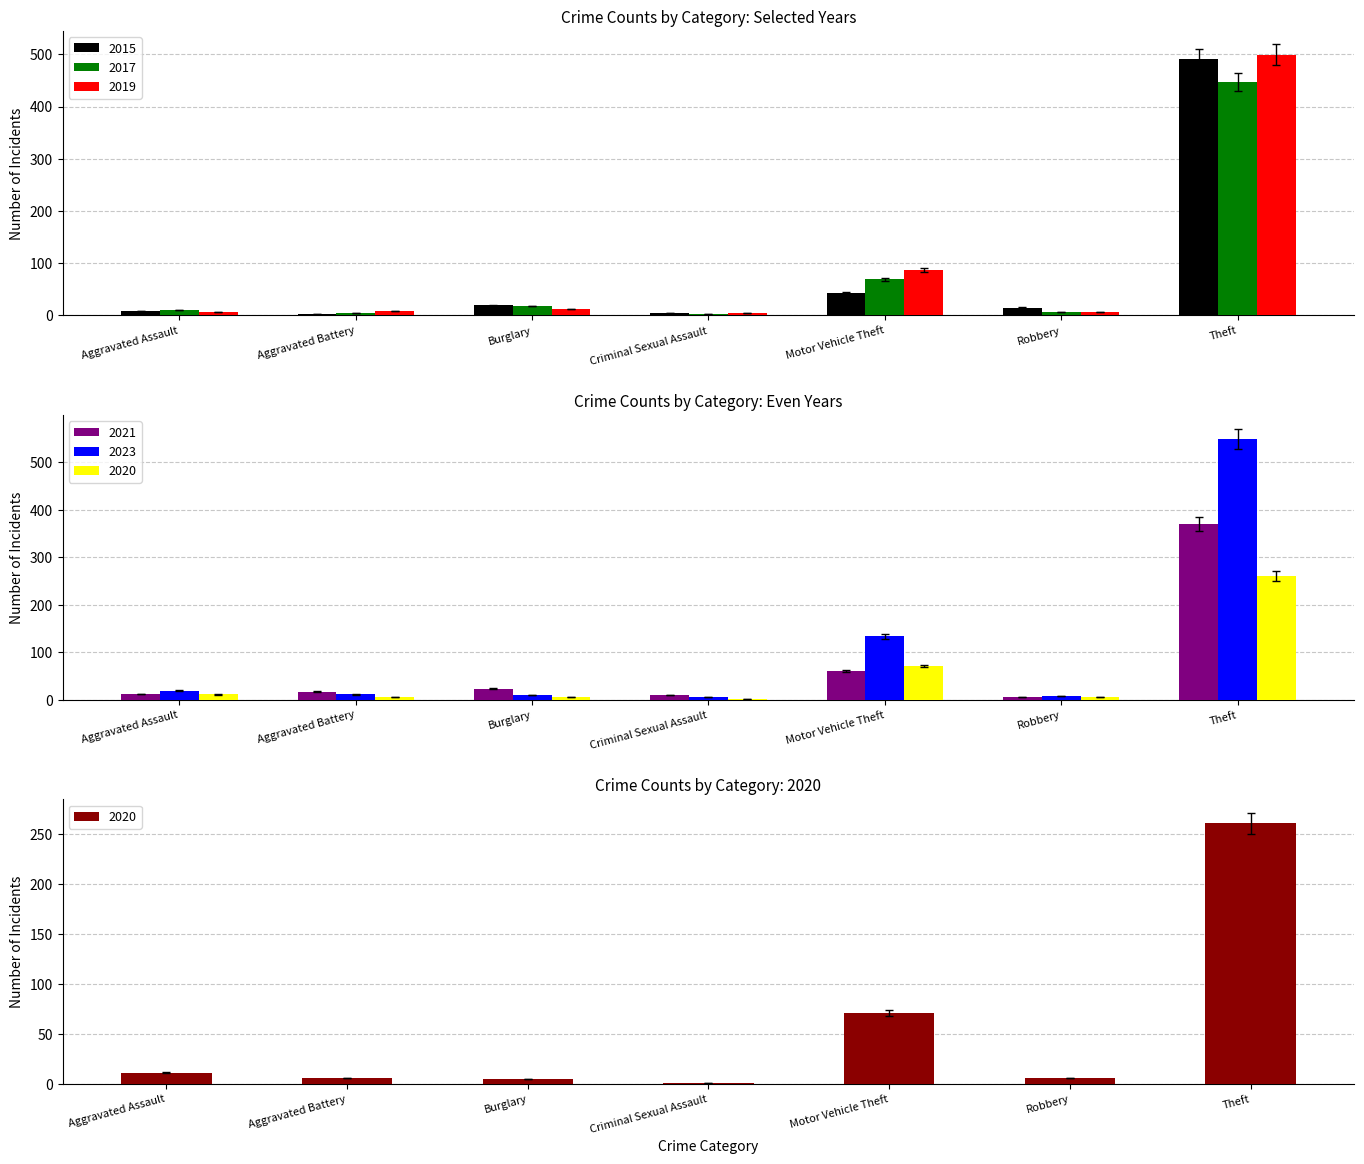

What is the sum of all 2015 values?

583